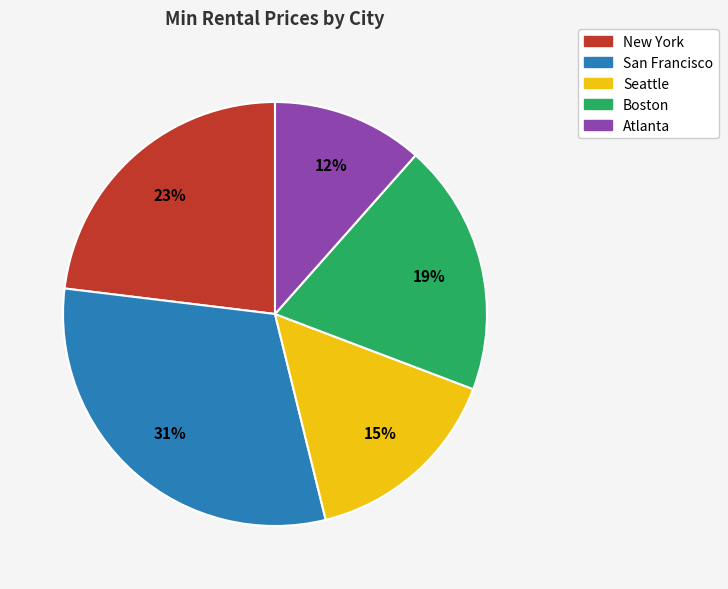

Is New York the majority of the pie?

No